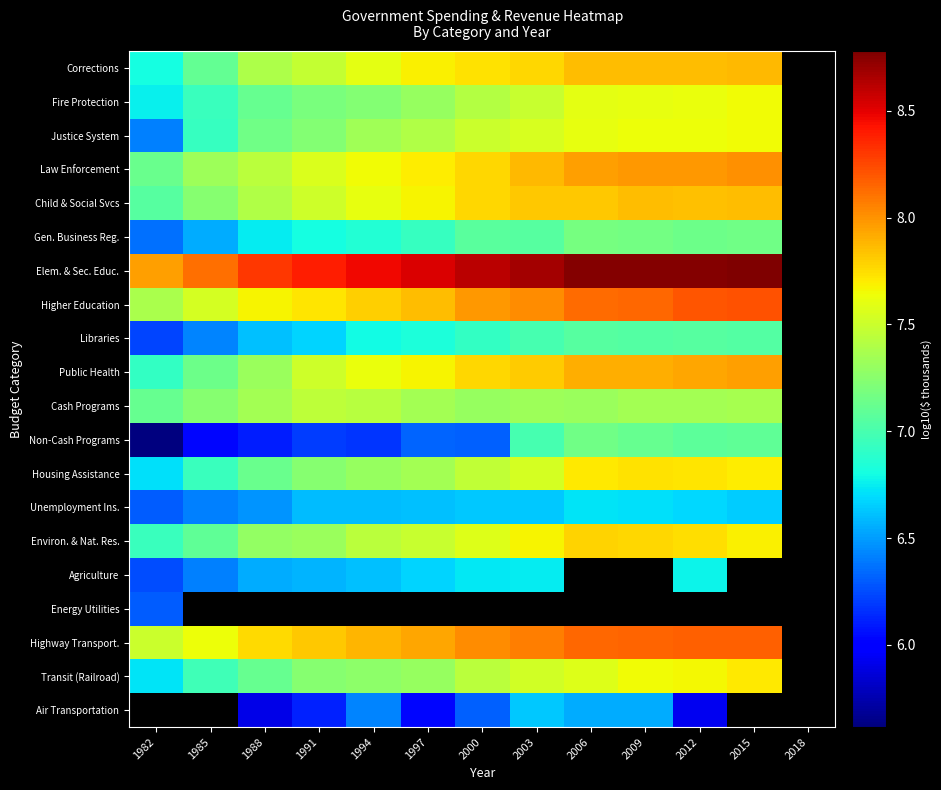

How many series are shown in this chart?

20